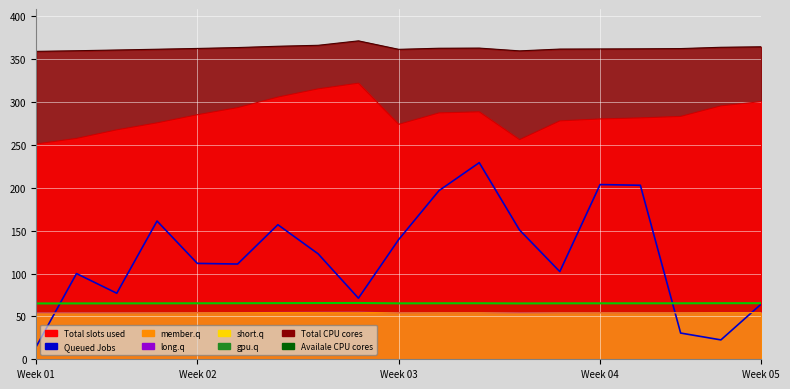

The chart shows a value of 204.6 at Week 03. True or false?

False